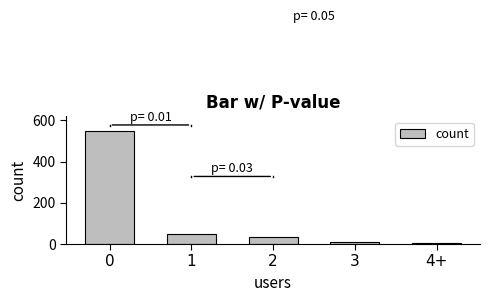

What is the difference between the maximum and minimum values?

543